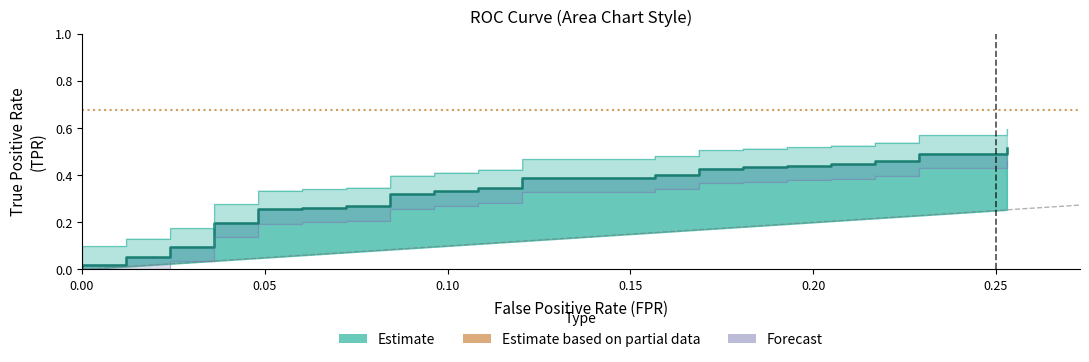

Reading right to left, what are all the values shown in this chart?

0.5	0.5	0.5	0.5	0.5	0.4	0.4	0.4	0.4	0.4	0.4	0.4	0.4	0.4	0.4	0.4	0.4	0.3	0.3	0.3	0.3	0.3	0.3	0.3	0.3	0.3	0.3	0.3	0.3	0.2	0.2	0.2	0.2	0.1	0.1	0.1	0.1	0.0	0.0	0.0